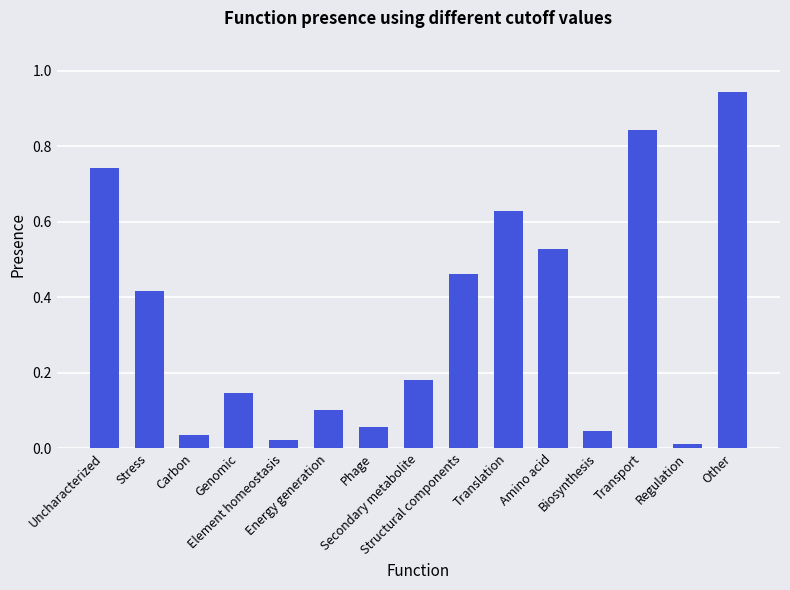

Are the bars horizontal?

No